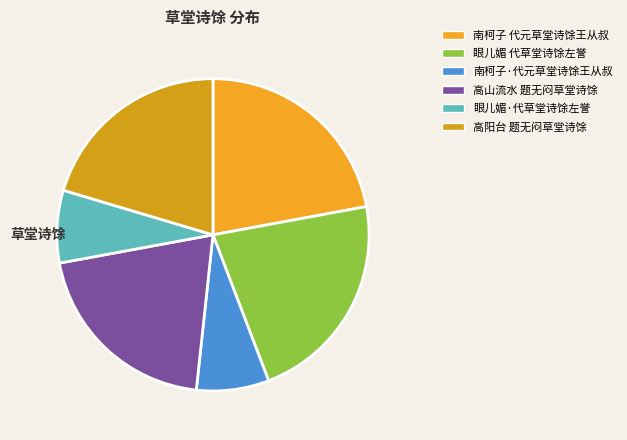

How many slices are in this pie chart?

6